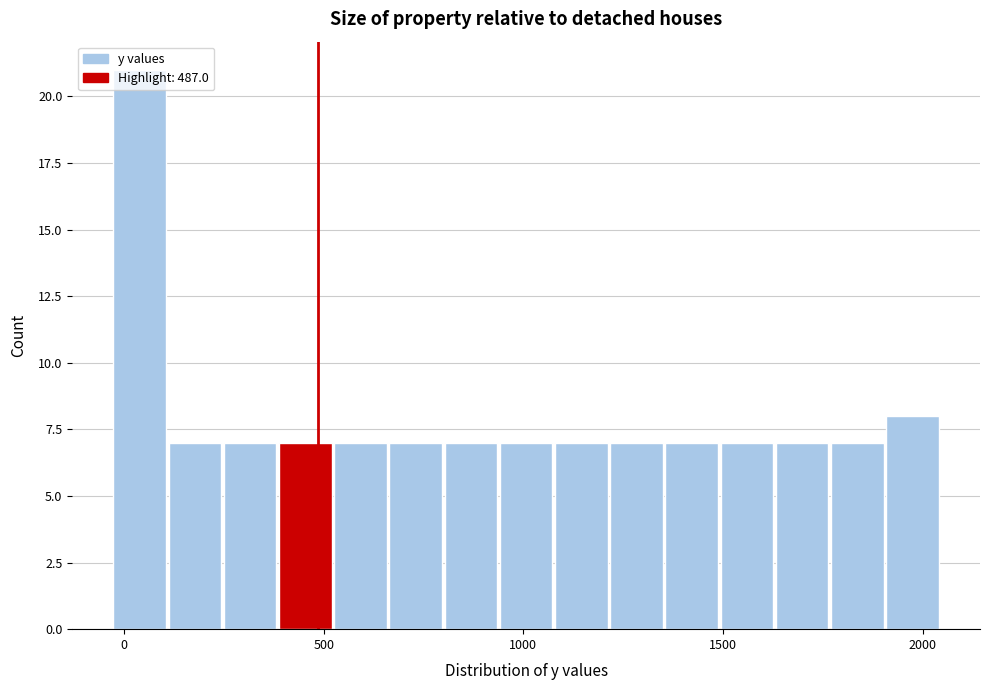

Around what value on the x-axis is the tallest bar? Give the approximate position of its centre, as read against the axis.

50